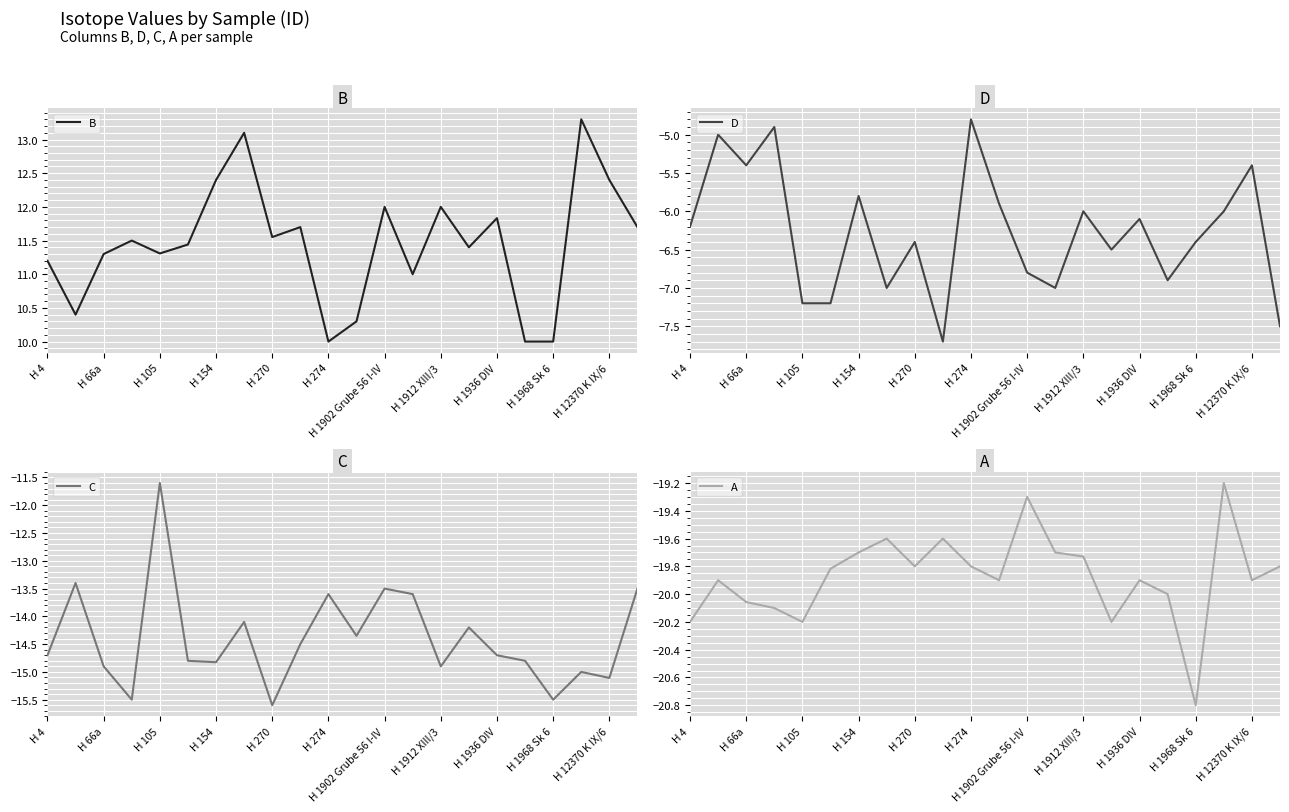

Read the C value at 17.

-14.8